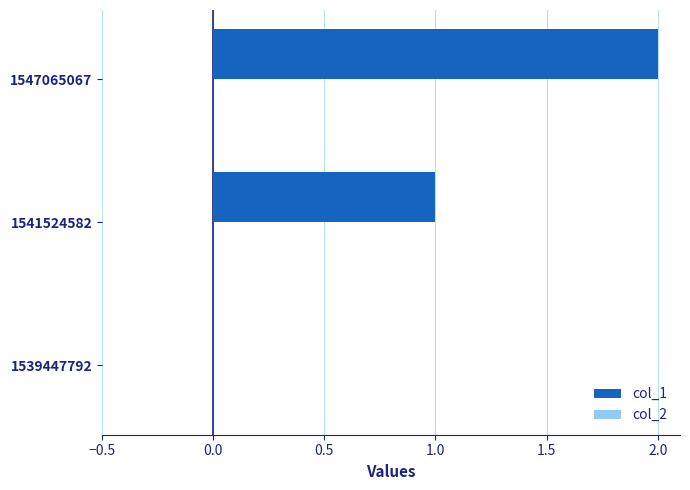

Are the bars horizontal?

Yes